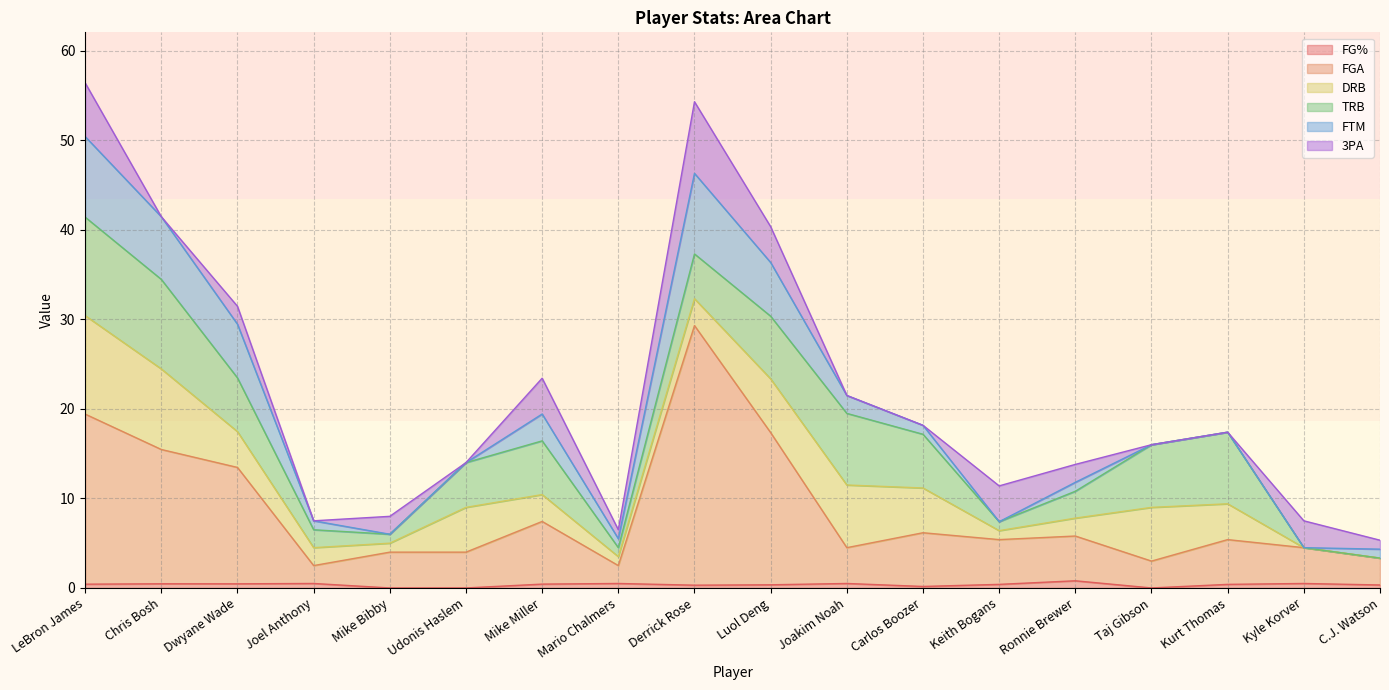

The FG% series shows 0.6 at Keith Bogans. True or false?

False